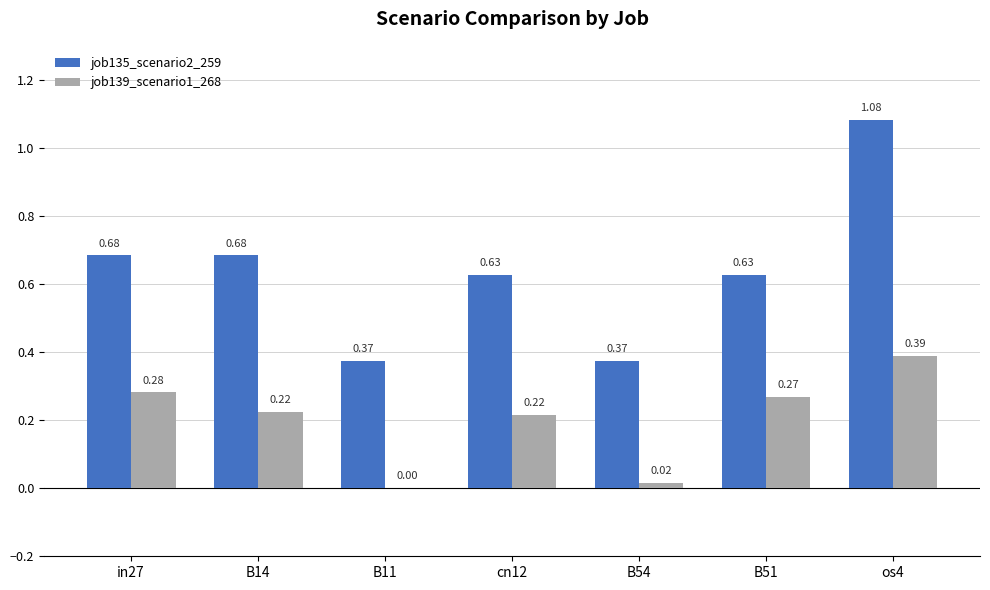

What is the sum of all job139_scenario1_268 values?

1.4